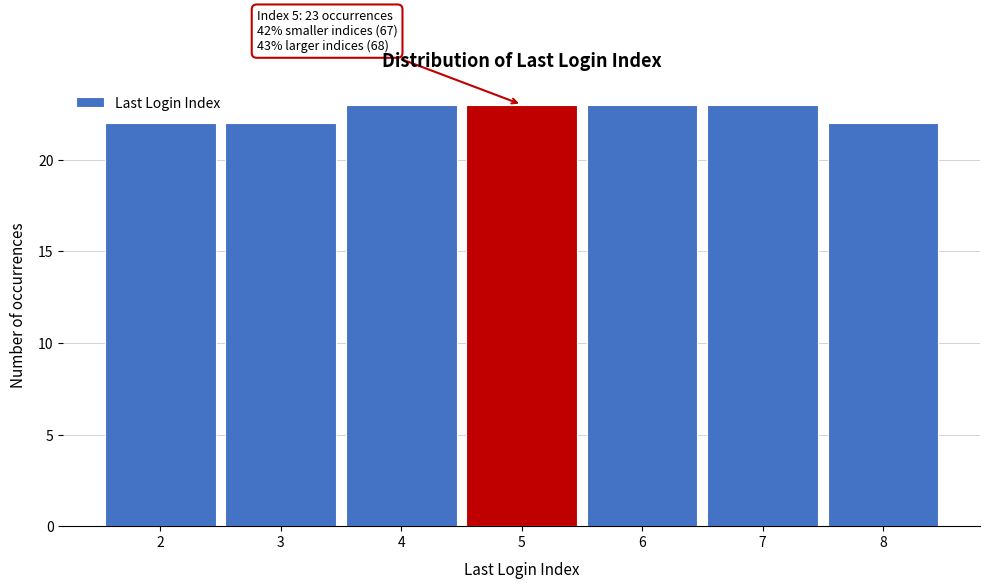

Reading right to left, extract all data points from this chart.

22	23	23	23	23	22	22